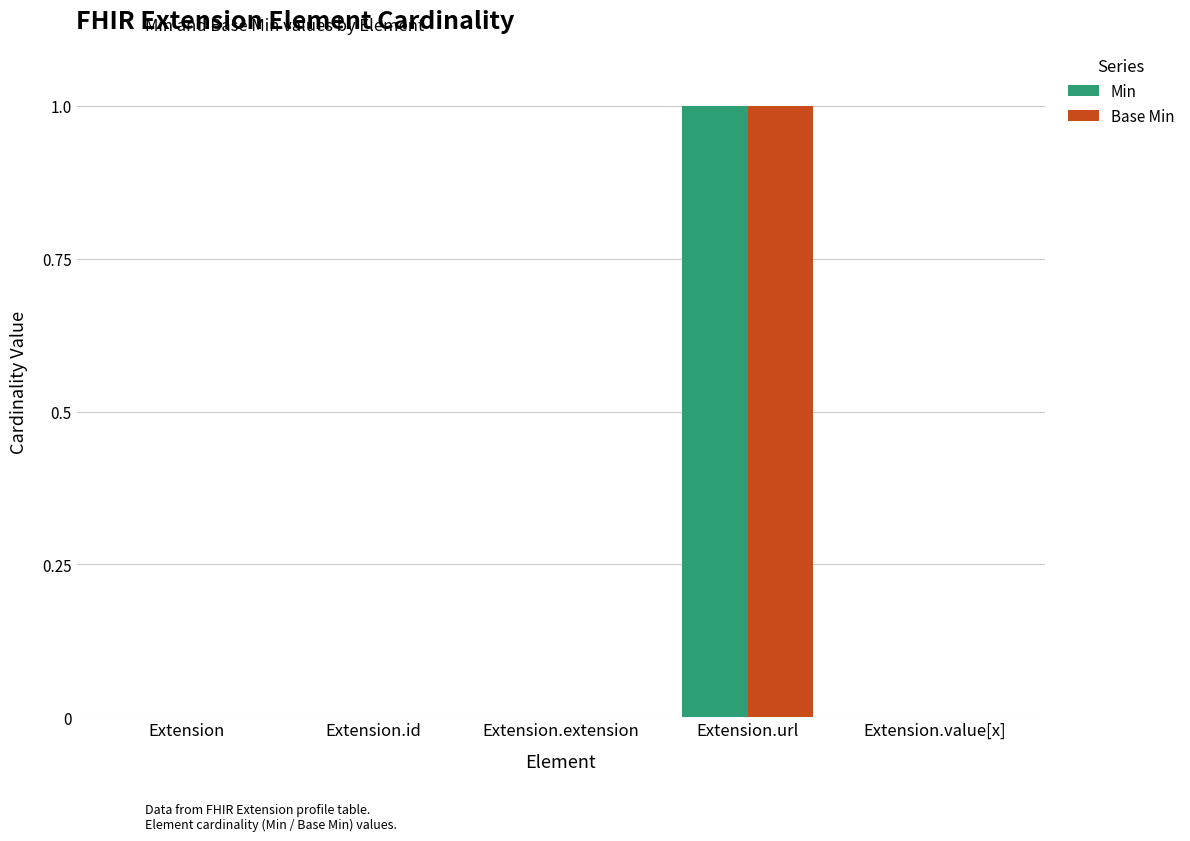

The Min series shows 1 at Extension. True or false?

False